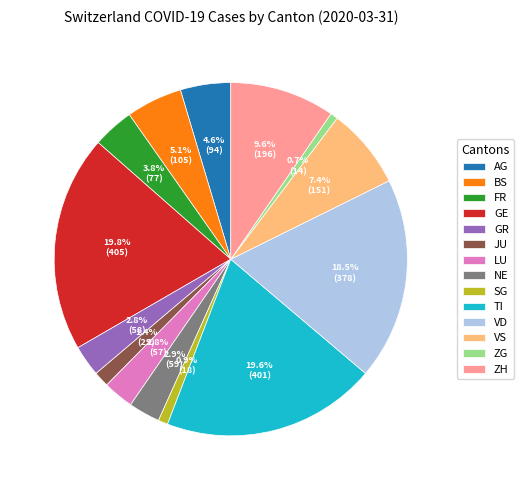

How many segments does this pie chart have?

14